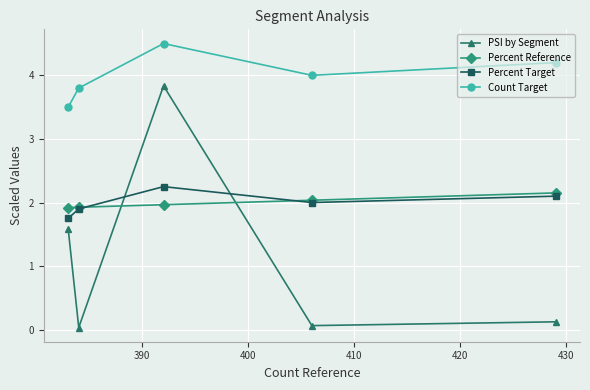

Which series has the widest spread of values?

PSI by Segment